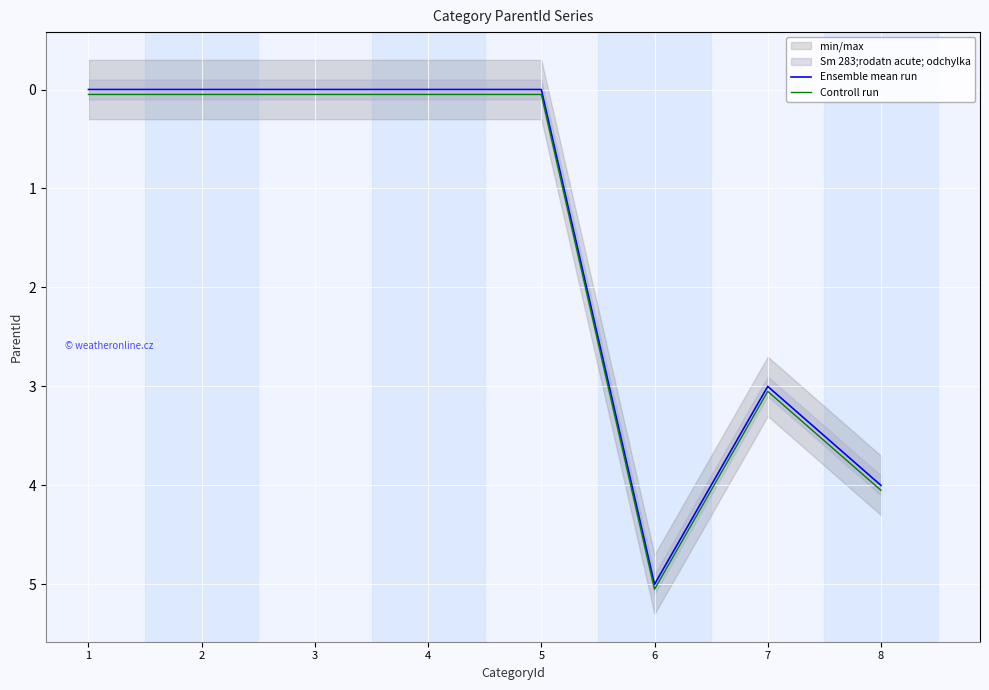

Rank the series by their maximum value, from lowest to highest.

Ensemble mean run, Controll run